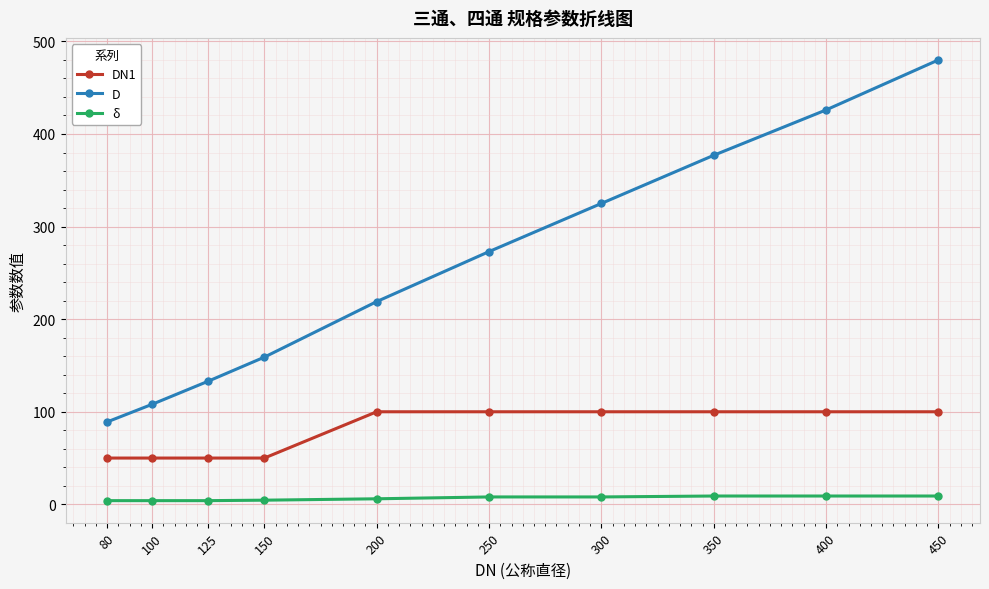

What is the total value across all series at 200?

325.0